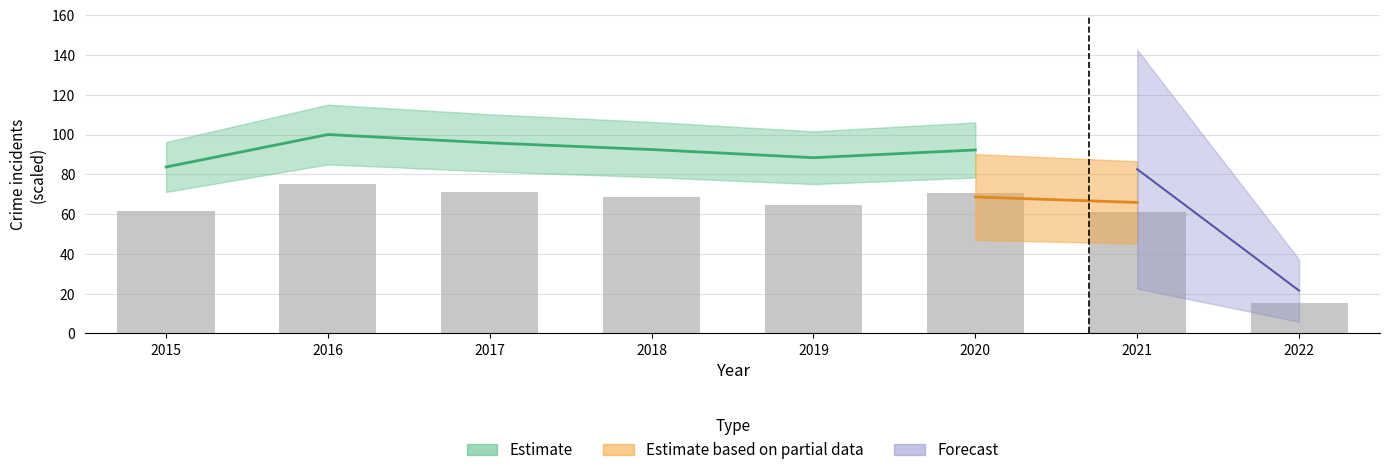

Which category has the highest value across all series?

2016